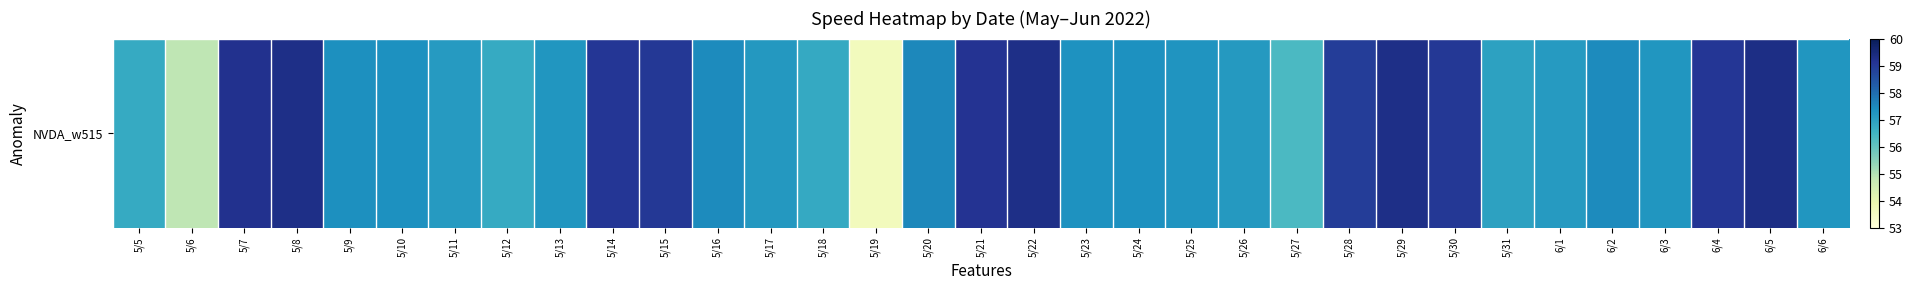

Rank the categories by value from lowest to highest.

5/19, 5/6, 5/27, 5/12, 5/5, 5/18, 5/31, 6/1, 5/11, 5/26, 5/17, 6/3, 5/13, 6/6, 5/25, 5/23, 5/24, 5/10, 5/9, 5/16, 6/2, 5/20, 5/28, 5/15, 5/30, 5/14, 6/4, 5/21, 5/7, 5/8, 5/22, 5/29, 6/5